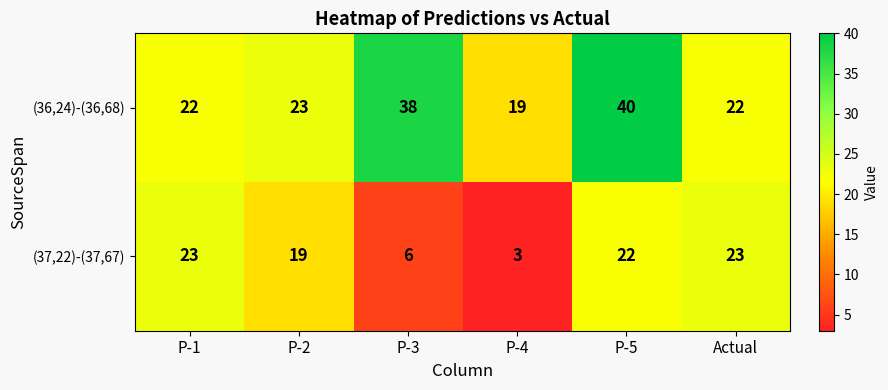

What is the maximum value shown in the chart?

40